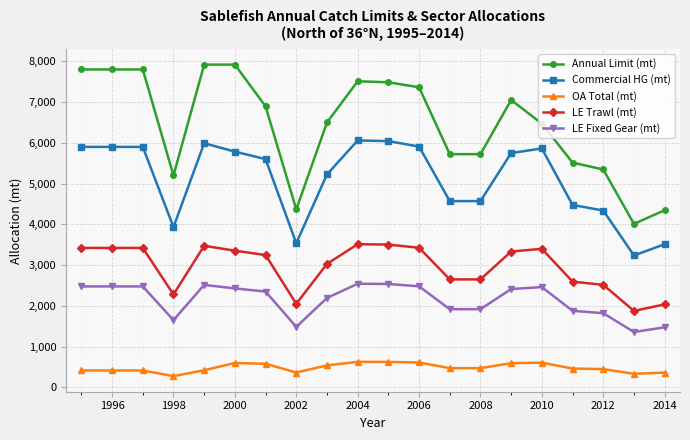

What is the sum of all LE Trawl (mt) values?

59225.5